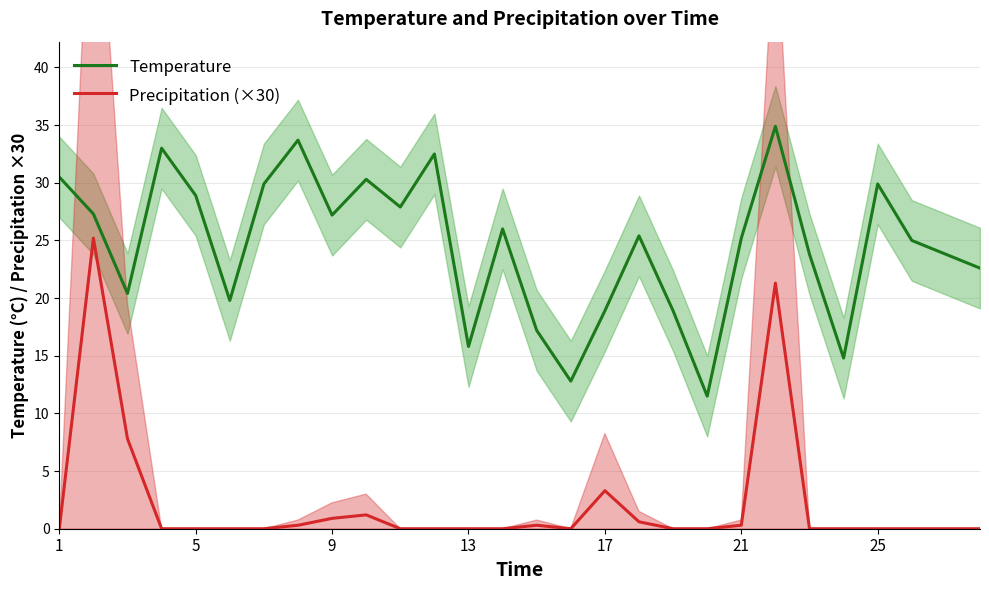

True or false: Precipitation (×30) and Temperature cross at least once.

False